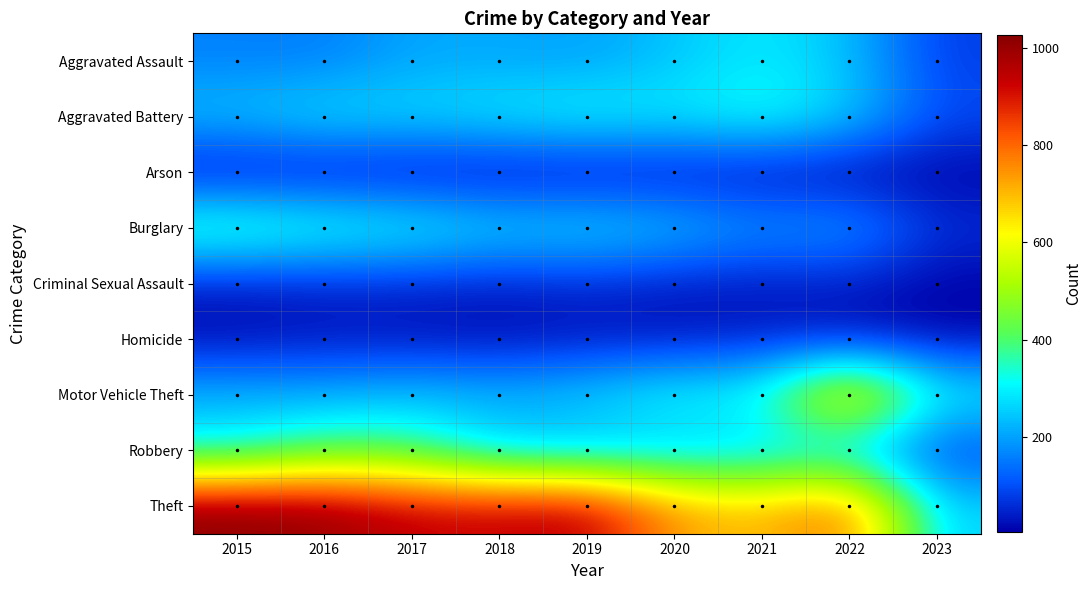

Which has a higher value, 2015 or 2018?

2018